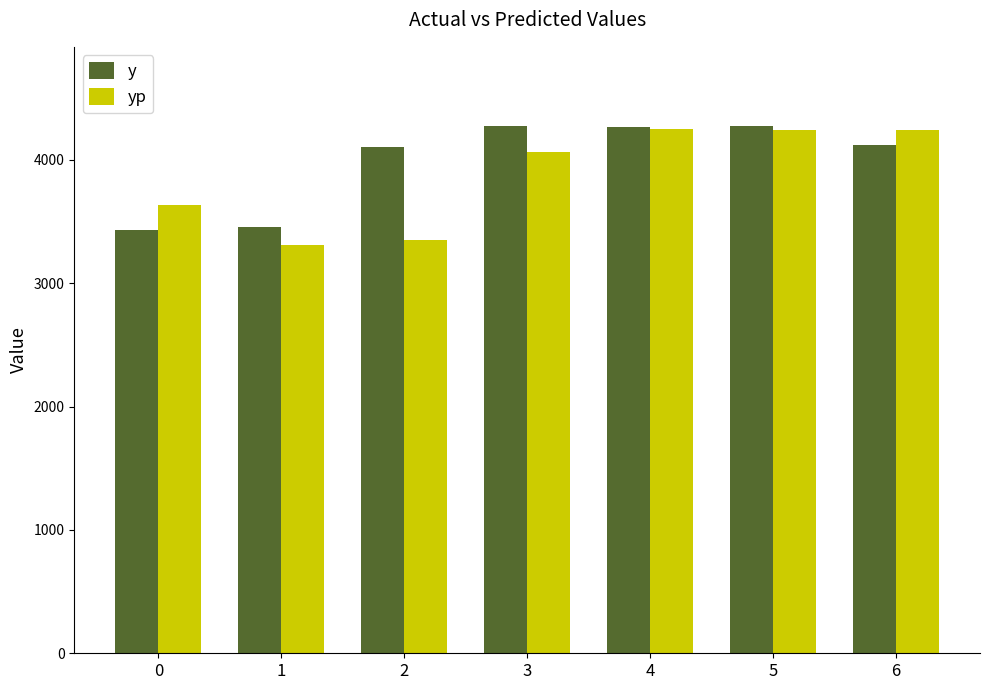

How many values in the y series are below 4121?

3